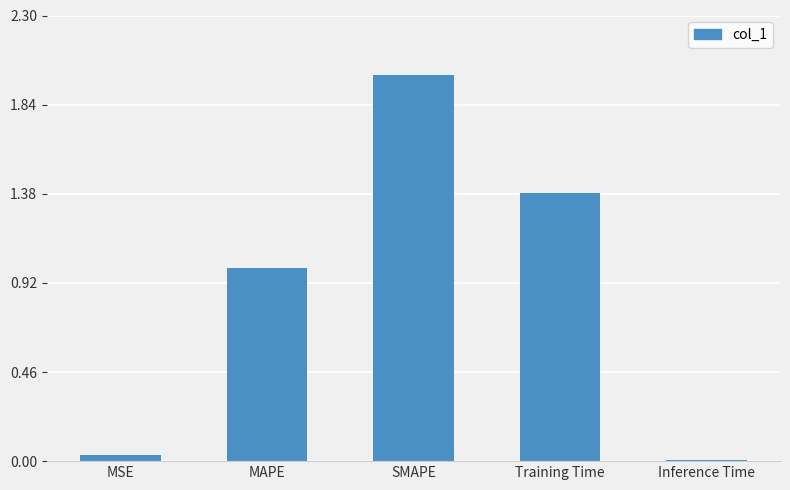

What is the label of the 2nd bar from the right?

Training Time